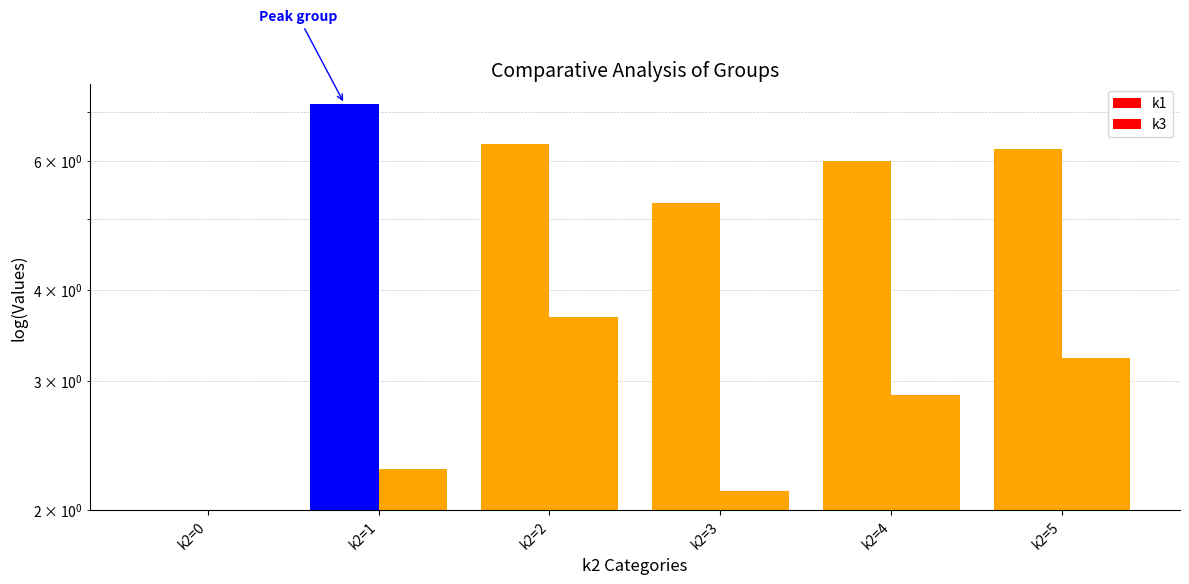

How many values in k1 are above zero?

5